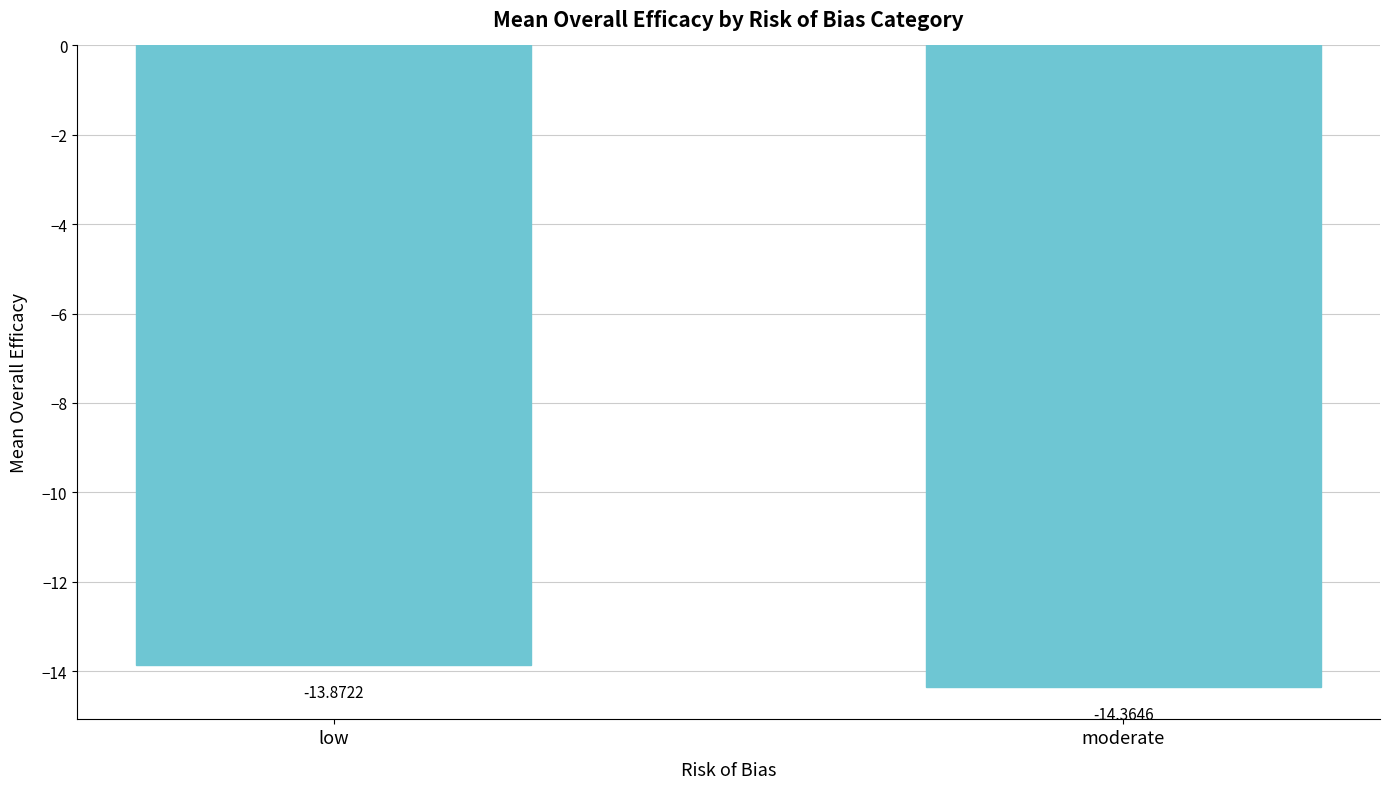

Rank the categories by value from highest to lowest.

low, moderate